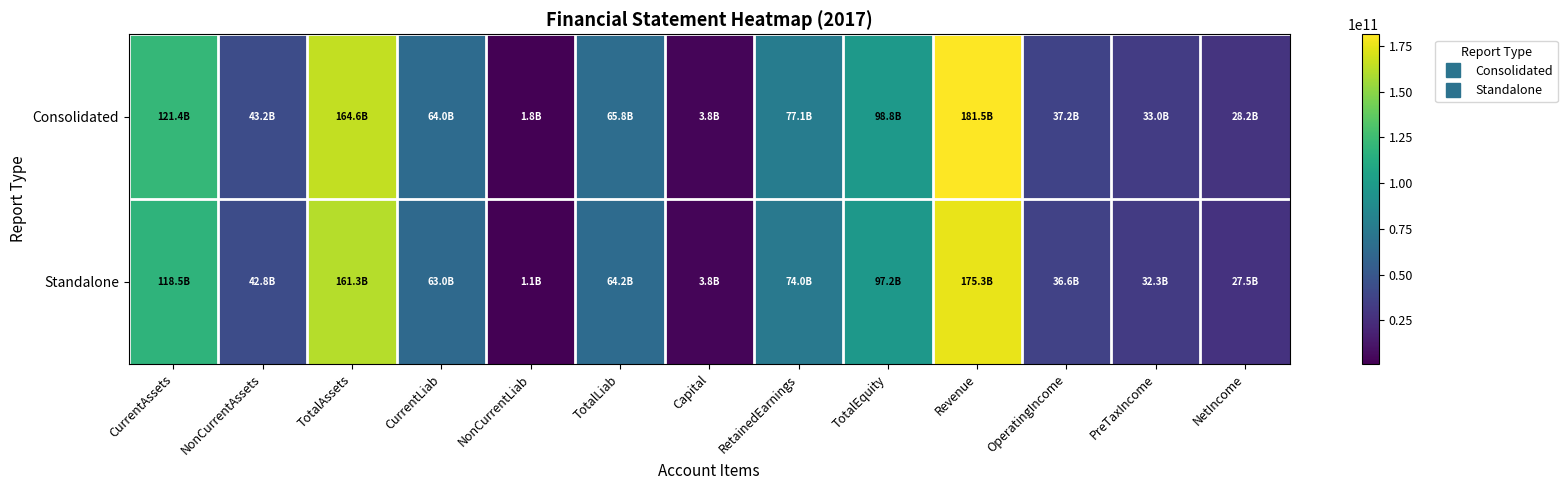

At how many categories does at least one series exceed 126397991070?

2